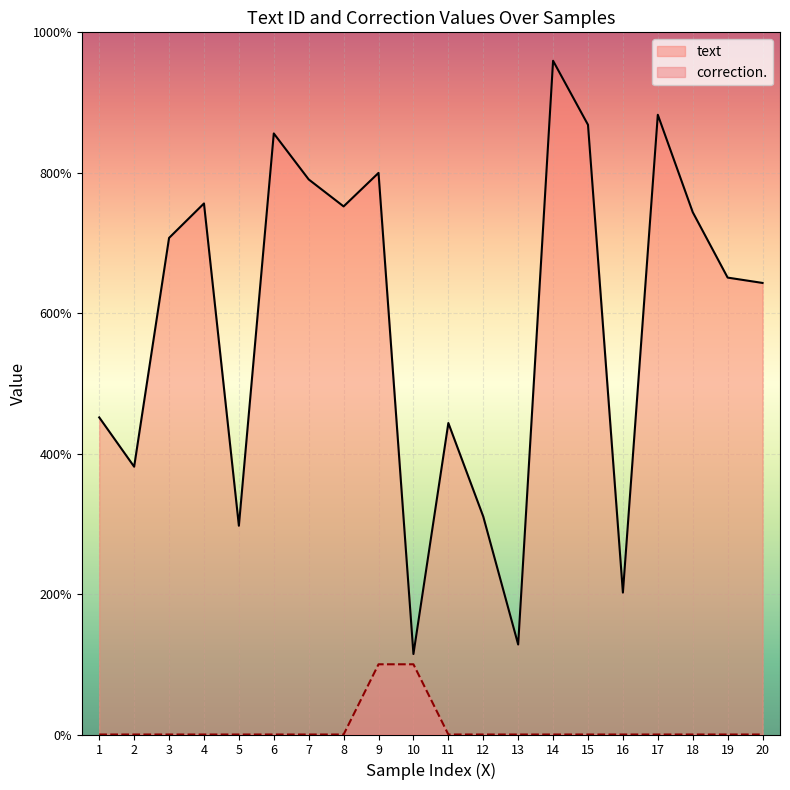

List the labels in order of correction value, smallest first.

1, 2, 3, 4, 5, 6, 7, 8, 11, 12, 13, 14, 15, 16, 17, 18, 19, 20, 9, 10